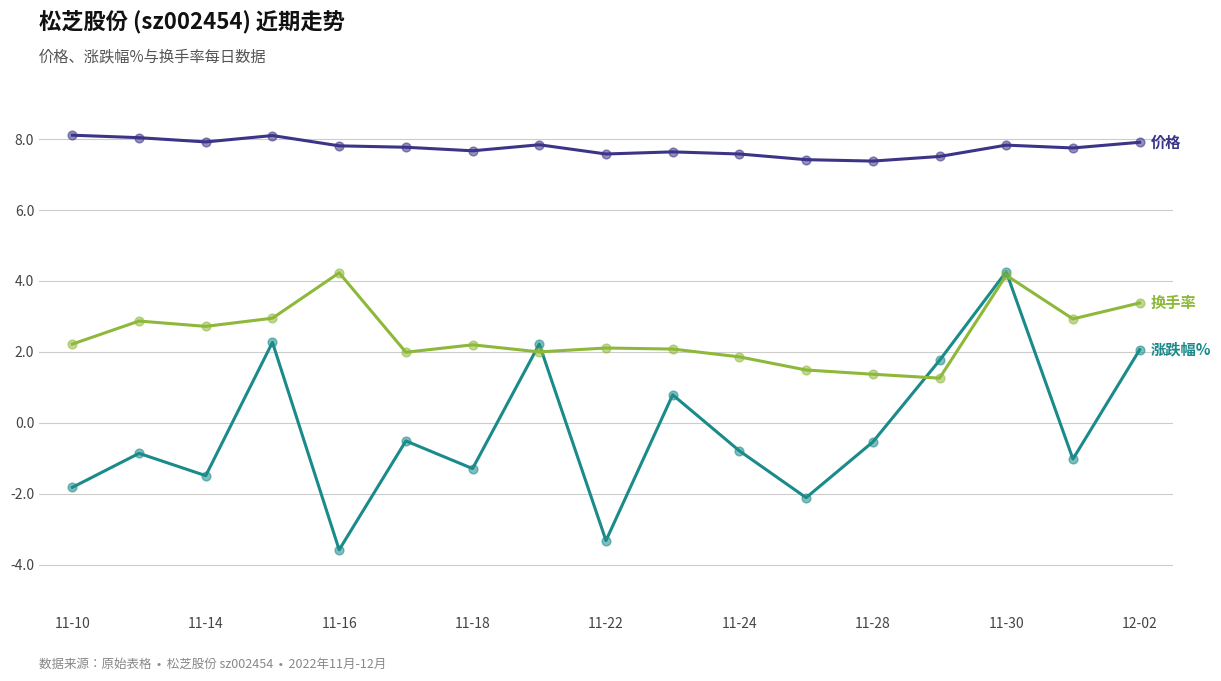

What is the minimum value shown in the chart?

-3.6